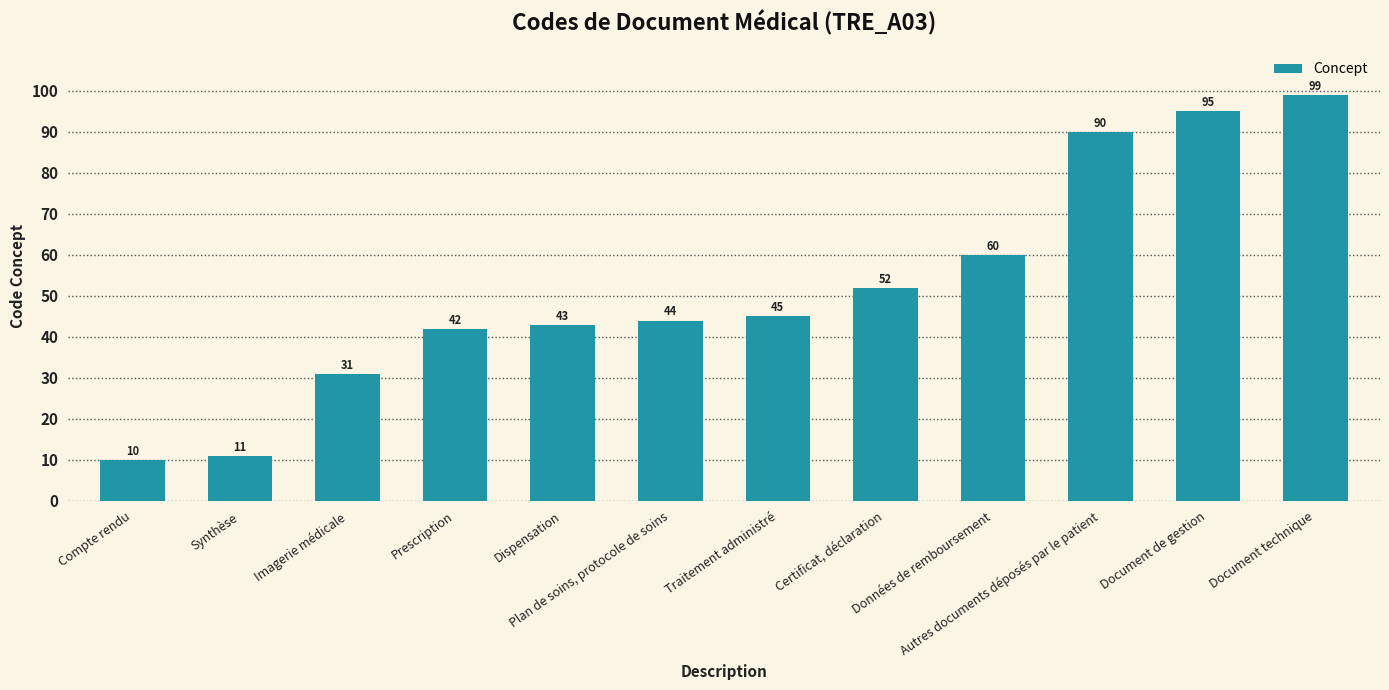

What is the smallest value displayed?

10